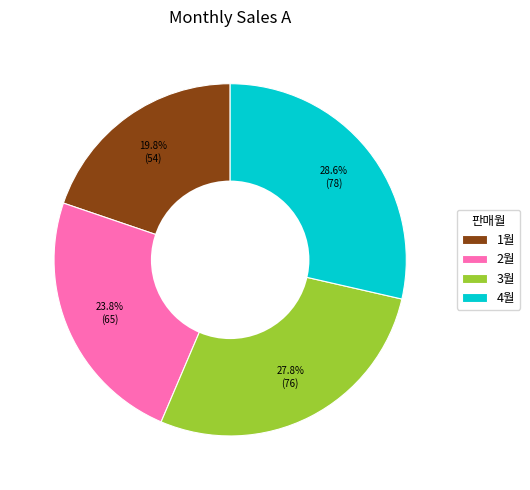

Combined, do 4월 and 3월 account for over 50%?

Yes